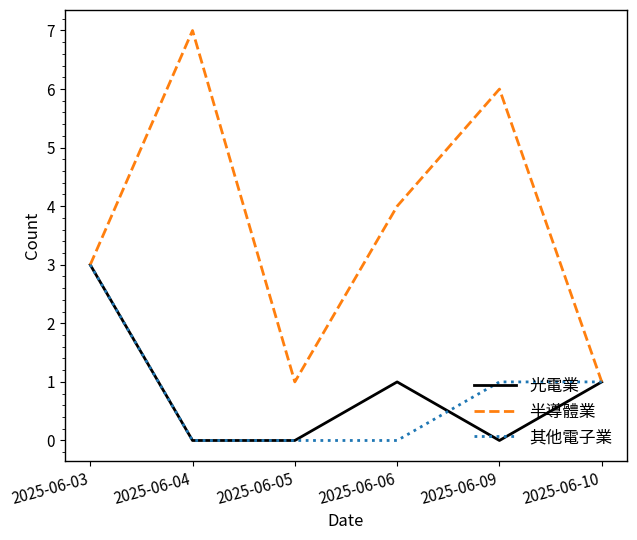

Which series has the largest range (max minus min)?

半導體業